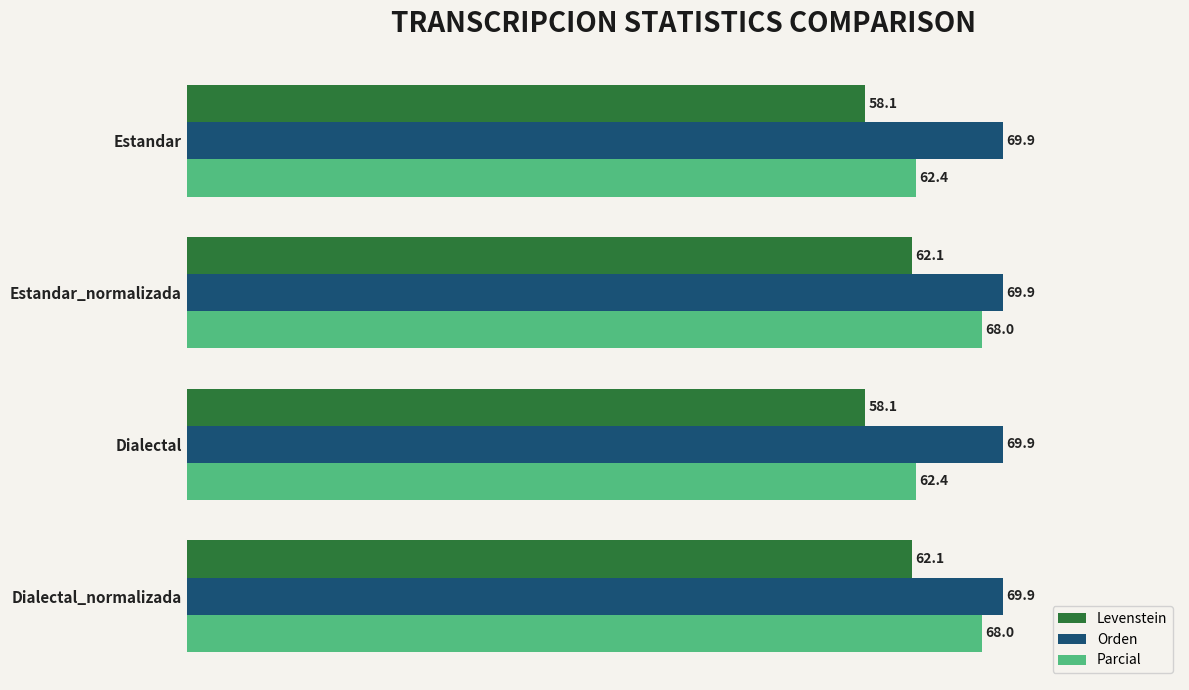

Read the Orden value at Estandar_normalizada.

69.9